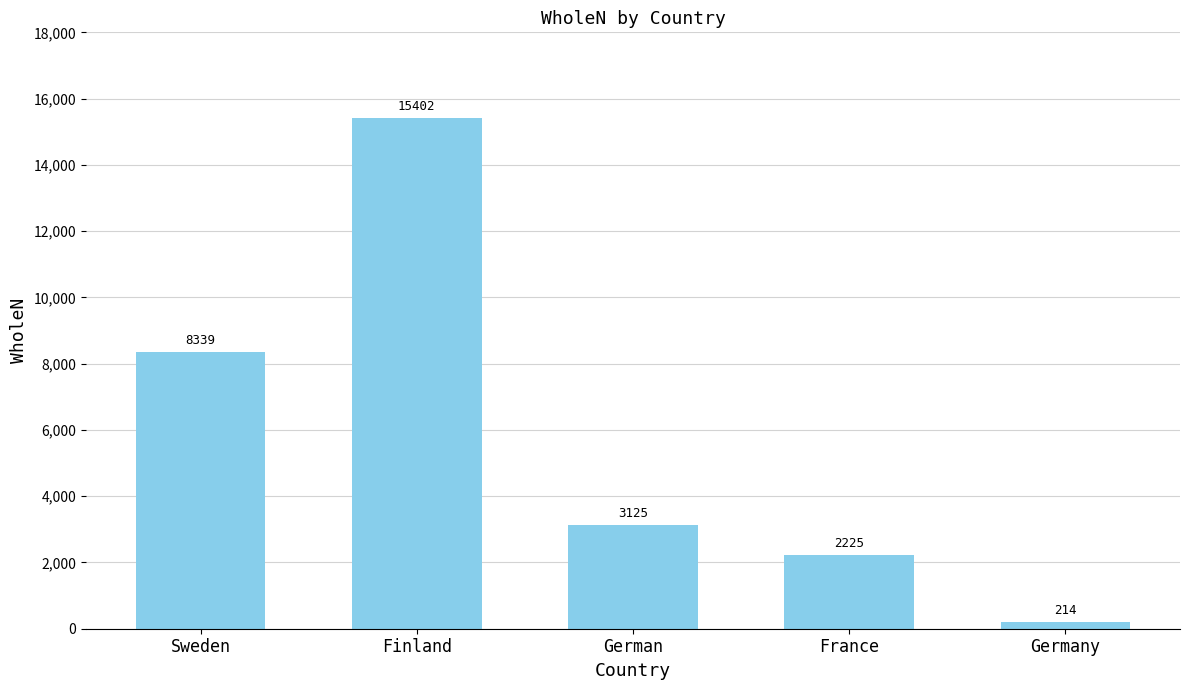

Approximately how many times larger is the value at France compared to Sweden?

0.3